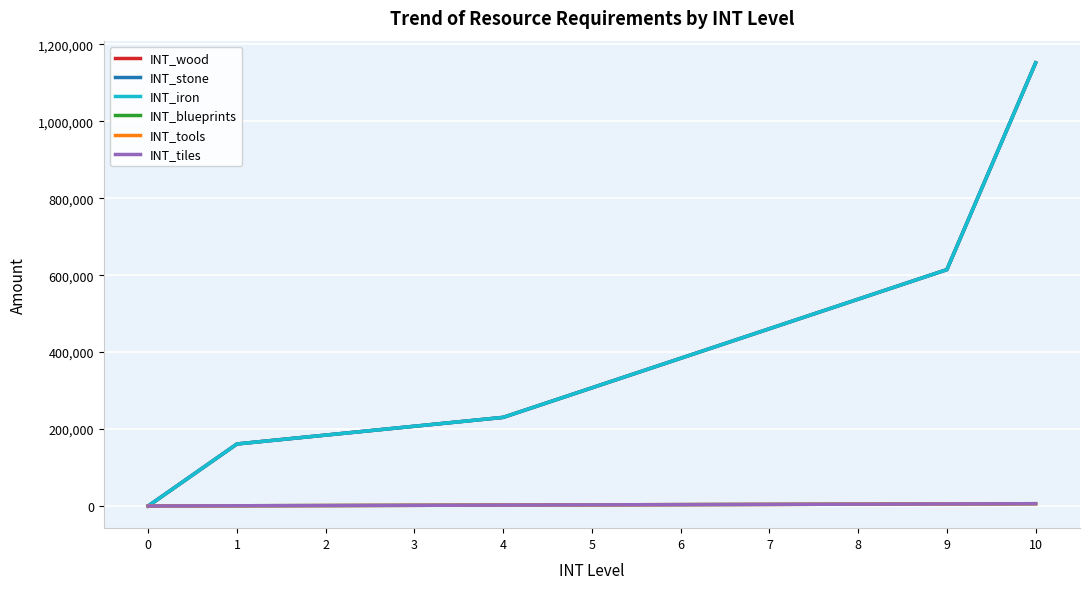

What is the total value across all series at 5?

930600